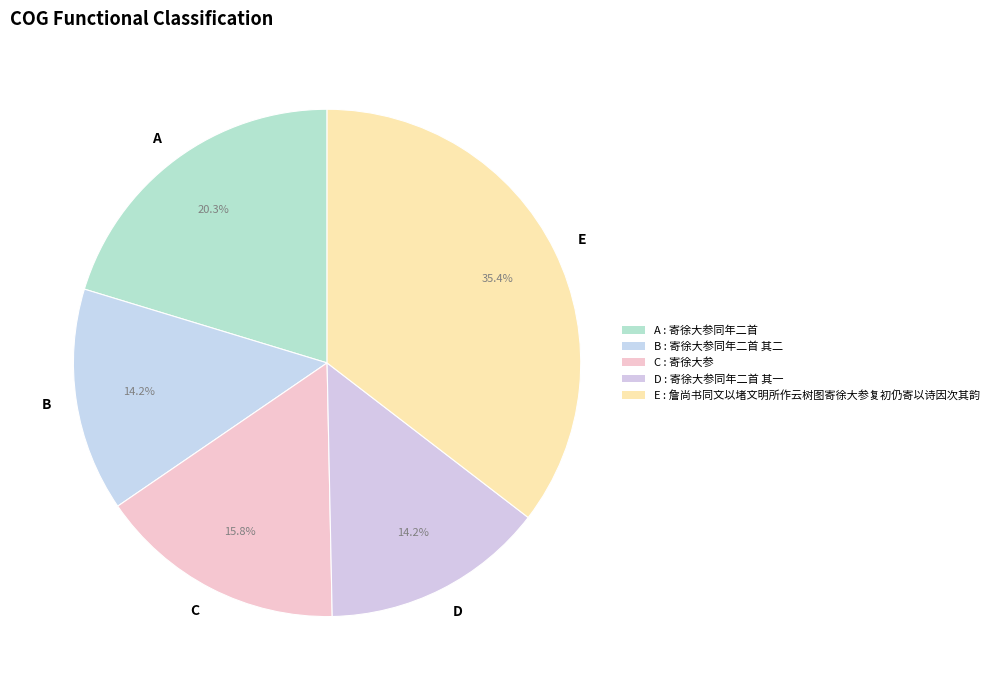

Combined, do A and D account for over 50%?

No